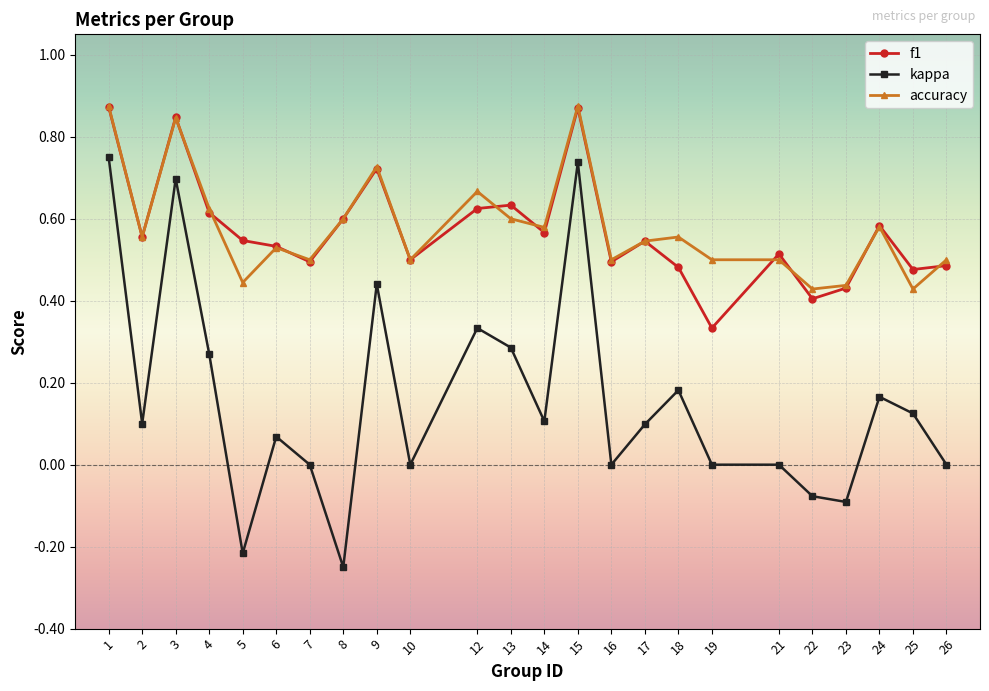

True or false: kappa and accuracy cross at least once.

False